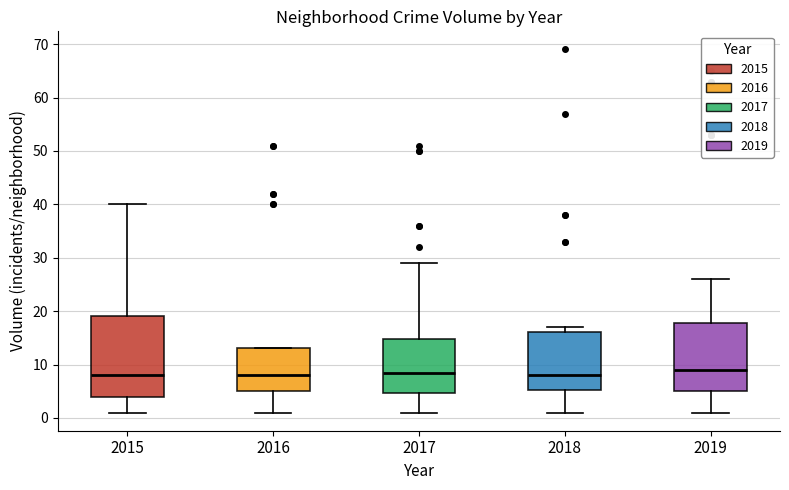

Where does the median line of the box at x = 2016 sit on the y-axis? The values are not printed on the chart, so give them approximately, as read against the axis.

8